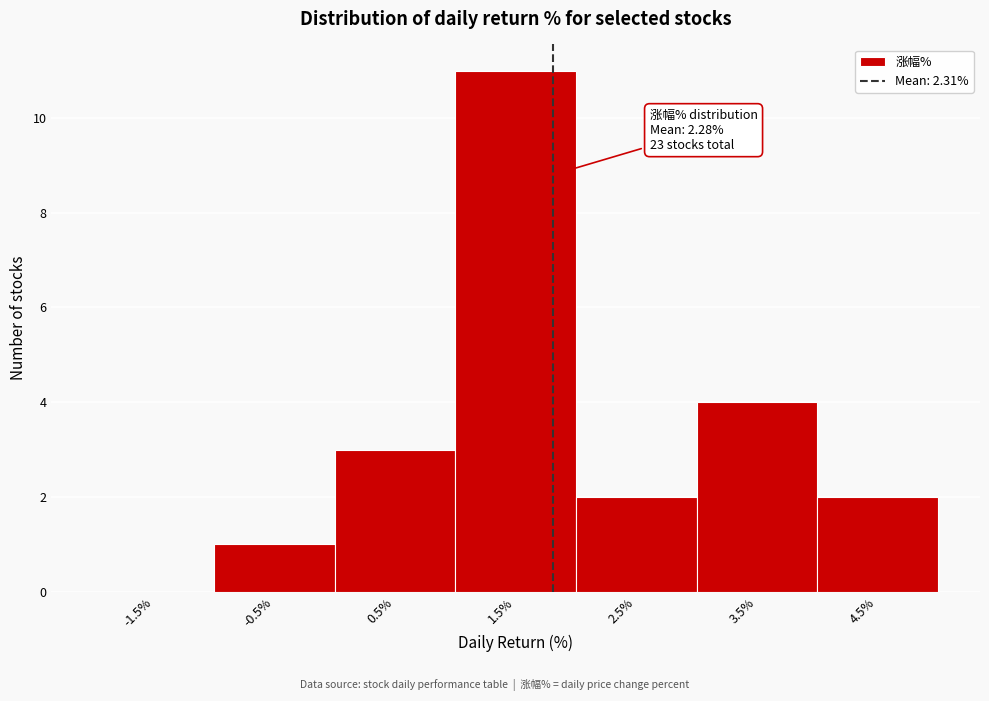

Reading right to left, transcribe all the data shown in this chart.

4.5%=2	3.5%=4	2.5%=2	1.5%=11	0.5%=3	-0.5%=1	-1.5%=0